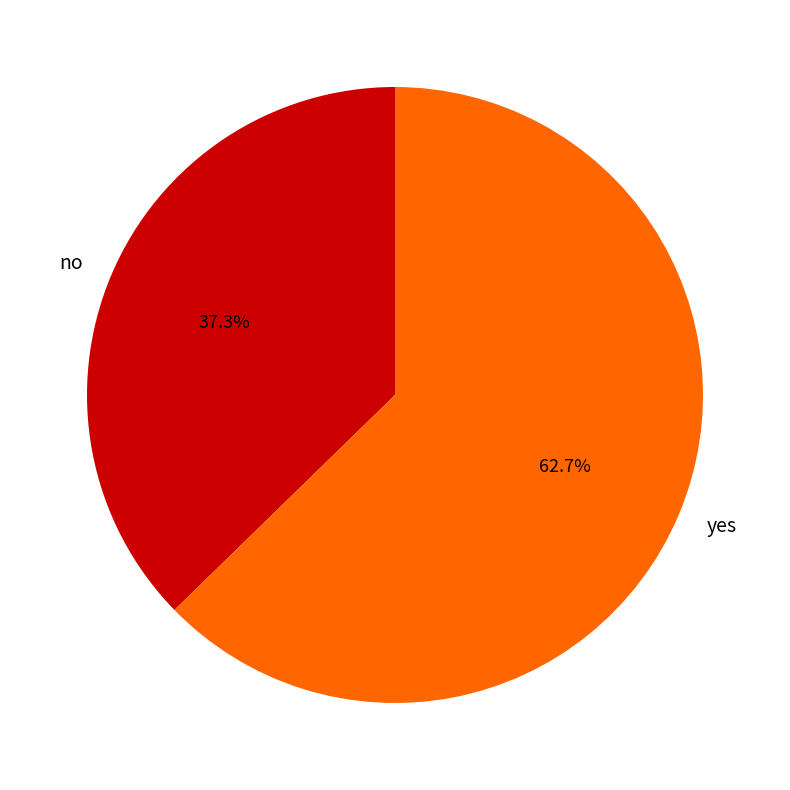

Combined, what portion of the pie is no and yes?

100.0%